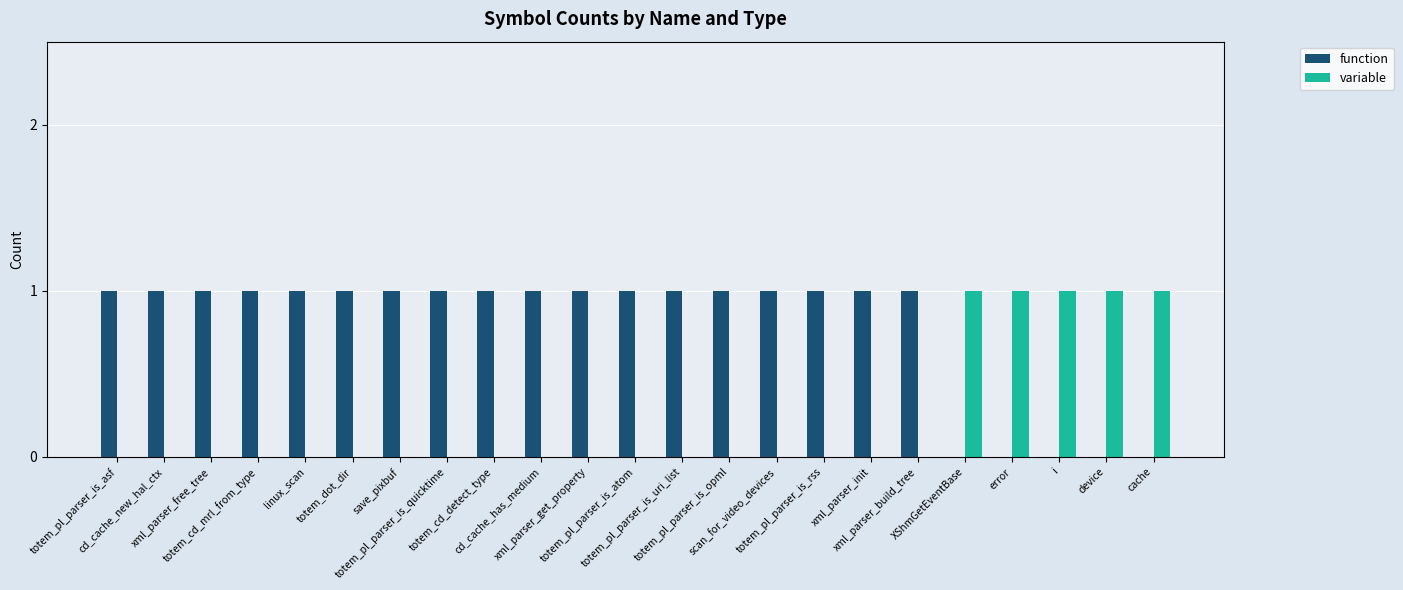

How many groups of bars are there?

23